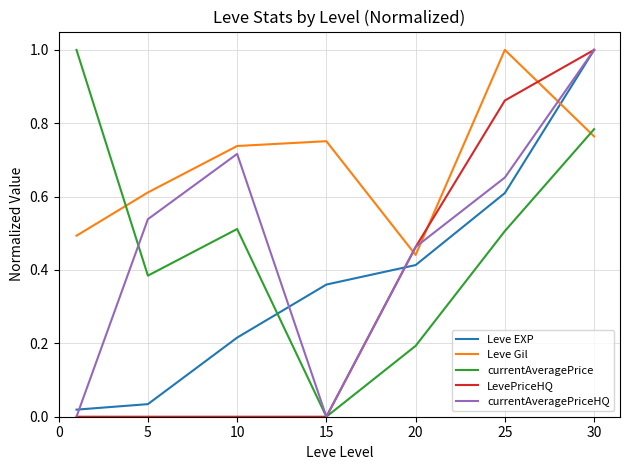

True or false: Leve Gil and Leve EXP intersect in this chart.

True